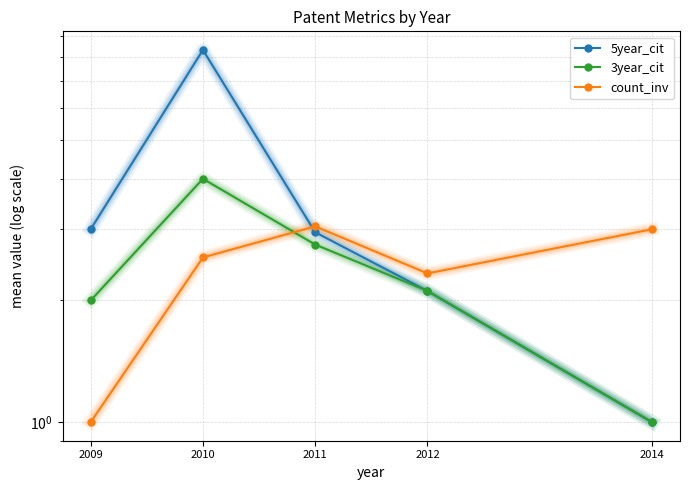

What is the difference between the count_inv values at 2009 and 2014?

2.0